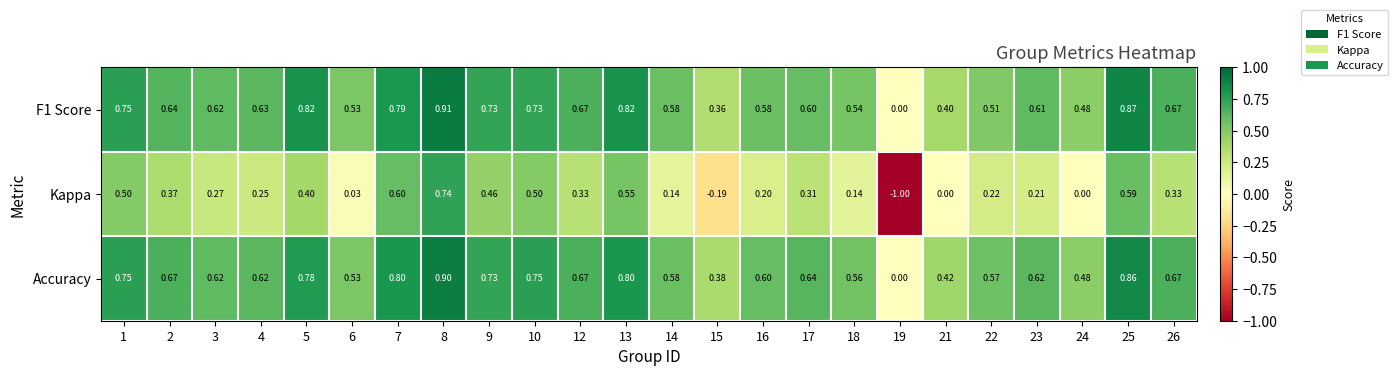

Which series has the largest total across all categories?

Accuracy